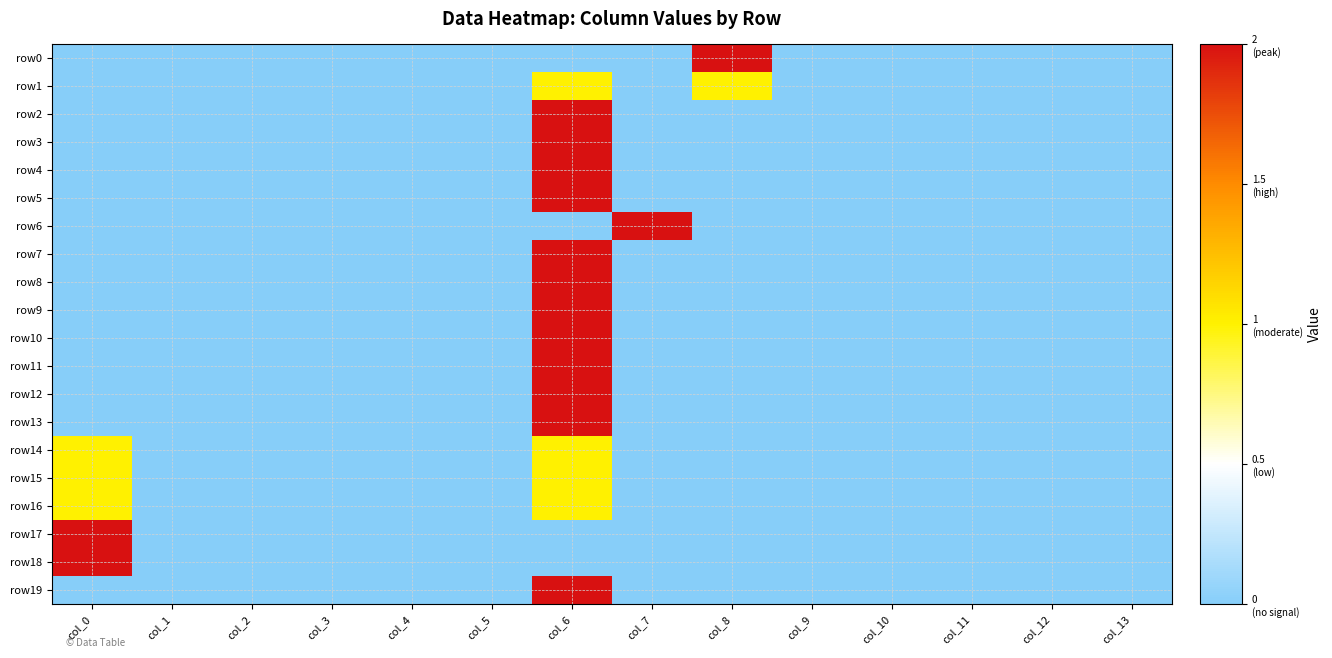

Reading right to left, transcribe all the data shown in this chart.

row0: col_13=0	col_12=0	col_11=0	col_10=0	col_9=0	col_8=2	col_7=0	col_6=0	col_5=0	col_4=0	col_3=0	col_2=0	col_1=0	col_0=0
row1: col_13=0	col_12=0	col_11=0	col_10=0	col_9=0	col_8=1	col_7=0	col_6=1	col_5=0	col_4=0	col_3=0	col_2=0	col_1=0	col_0=0
row2: col_13=0	col_12=0	col_11=0	col_10=0	col_9=0	col_8=0	col_7=0	col_6=2	col_5=0	col_4=0	col_3=0	col_2=0	col_1=0	col_0=0
row3: col_13=0	col_12=0	col_11=0	col_10=0	col_9=0	col_8=0	col_7=0	col_6=2	col_5=0	col_4=0	col_3=0	col_2=0	col_1=0	col_0=0
row4: col_13=0	col_12=0	col_11=0	col_10=0	col_9=0	col_8=0	col_7=0	col_6=2	col_5=0	col_4=0	col_3=0	col_2=0	col_1=0	col_0=0
row5: col_13=0	col_12=0	col_11=0	col_10=0	col_9=0	col_8=0	col_7=0	col_6=2	col_5=0	col_4=0	col_3=0	col_2=0	col_1=0	col_0=0
row6: col_13=0	col_12=0	col_11=0	col_10=0	col_9=0	col_8=0	col_7=2	col_6=0	col_5=0	col_4=0	col_3=0	col_2=0	col_1=0	col_0=0
row7: col_13=0	col_12=0	col_11=0	col_10=0	col_9=0	col_8=0	col_7=0	col_6=2	col_5=0	col_4=0	col_3=0	col_2=0	col_1=0	col_0=0
row8: col_13=0	col_12=0	col_11=0	col_10=0	col_9=0	col_8=0	col_7=0	col_6=2	col_5=0	col_4=0	col_3=0	col_2=0	col_1=0	col_0=0
row9: col_13=0	col_12=0	col_11=0	col_10=0	col_9=0	col_8=0	col_7=0	col_6=2	col_5=0	col_4=0	col_3=0	col_2=0	col_1=0	col_0=0
row10: col_13=0	col_12=0	col_11=0	col_10=0	col_9=0	col_8=0	col_7=0	col_6=2	col_5=0	col_4=0	col_3=0	col_2=0	col_1=0	col_0=0
row11: col_13=0	col_12=0	col_11=0	col_10=0	col_9=0	col_8=0	col_7=0	col_6=2	col_5=0	col_4=0	col_3=0	col_2=0	col_1=0	col_0=0
row12: col_13=0	col_12=0	col_11=0	col_10=0	col_9=0	col_8=0	col_7=0	col_6=2	col_5=0	col_4=0	col_3=0	col_2=0	col_1=0	col_0=0
row13: col_13=0	col_12=0	col_11=0	col_10=0	col_9=0	col_8=0	col_7=0	col_6=2	col_5=0	col_4=0	col_3=0	col_2=0	col_1=0	col_0=0
row14: col_13=0	col_12=0	col_11=0	col_10=0	col_9=0	col_8=0	col_7=0	col_6=1	col_5=0	col_4=0	col_3=0	col_2=0	col_1=0	col_0=1
row15: col_13=0	col_12=0	col_11=0	col_10=0	col_9=0	col_8=0	col_7=0	col_6=1	col_5=0	col_4=0	col_3=0	col_2=0	col_1=0	col_0=1
row16: col_13=0	col_12=0	col_11=0	col_10=0	col_9=0	col_8=0	col_7=0	col_6=1	col_5=0	col_4=0	col_3=0	col_2=0	col_1=0	col_0=1
row17: col_13=0	col_12=0	col_11=0	col_10=0	col_9=0	col_8=0	col_7=0	col_6=0	col_5=0	col_4=0	col_3=0	col_2=0	col_1=0	col_0=2
row18: col_13=0	col_12=0	col_11=0	col_10=0	col_9=0	col_8=0	col_7=0	col_6=0	col_5=0	col_4=0	col_3=0	col_2=0	col_1=0	col_0=2
row19: col_13=0	col_12=0	col_11=0	col_10=0	col_9=0	col_8=0	col_7=0	col_6=2	col_5=0	col_4=0	col_3=0	col_2=0	col_1=0	col_0=0